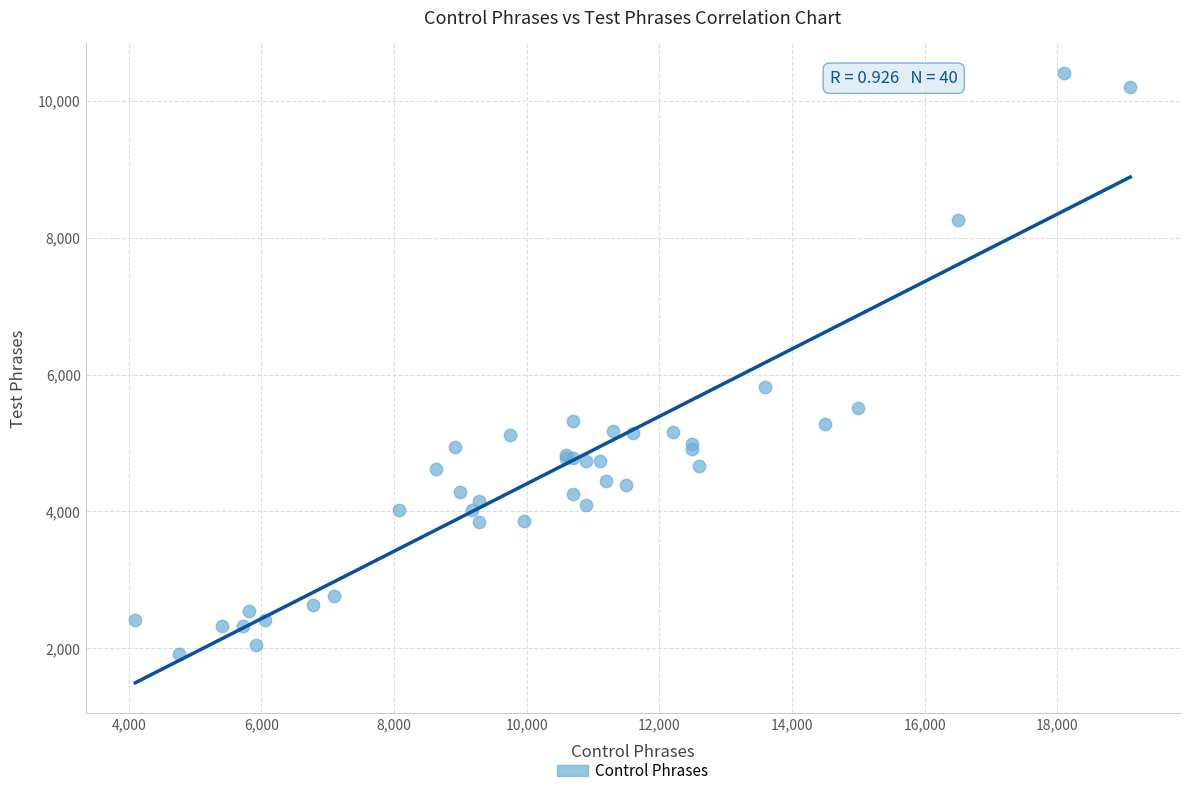

What Y value in the scatter plot is closest to 6160?

5820